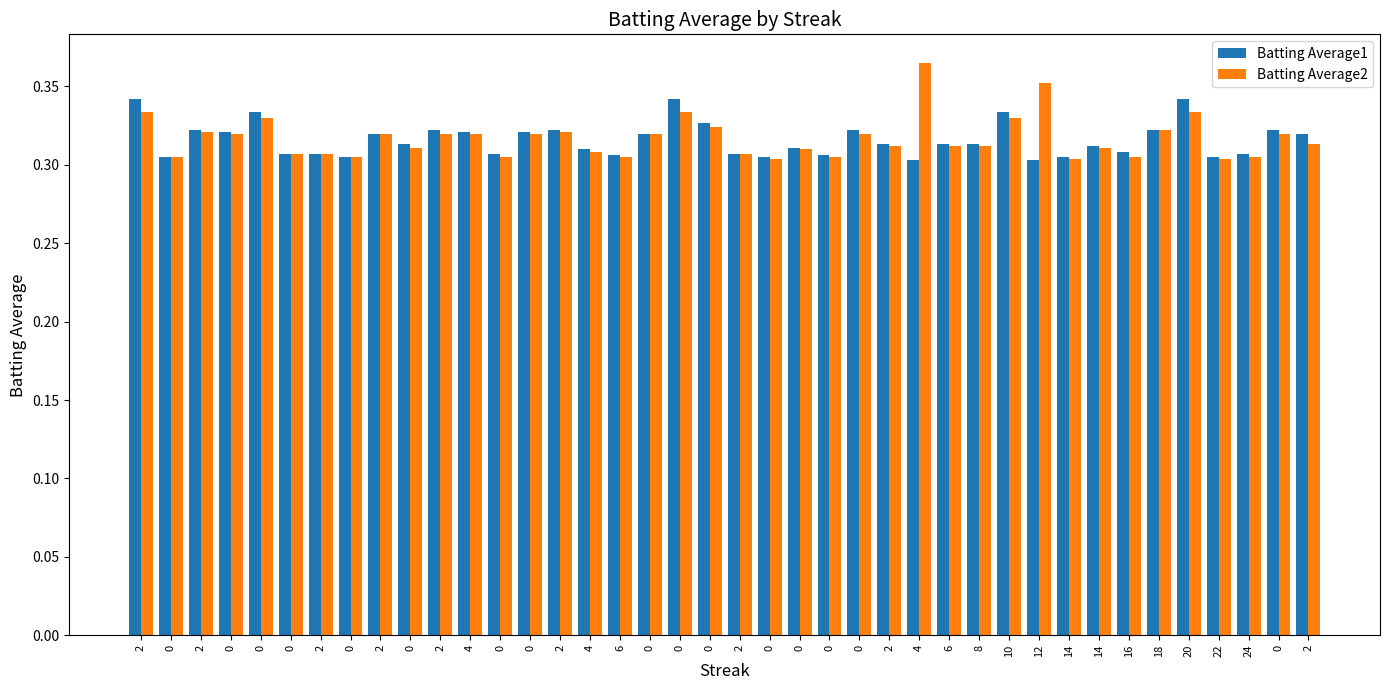

At how many categories does at least one series exceed 0?

40